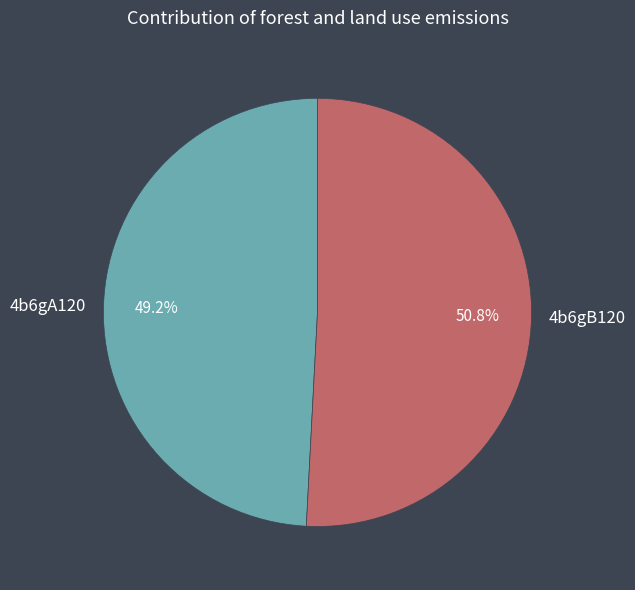

Does 4b6gA120 account for over 50% of the chart?

No